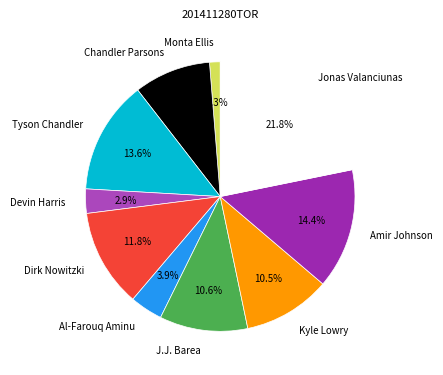

What is the ratio of the value at Amir Johnson to the value at Jonas Valanciunas?

0.7